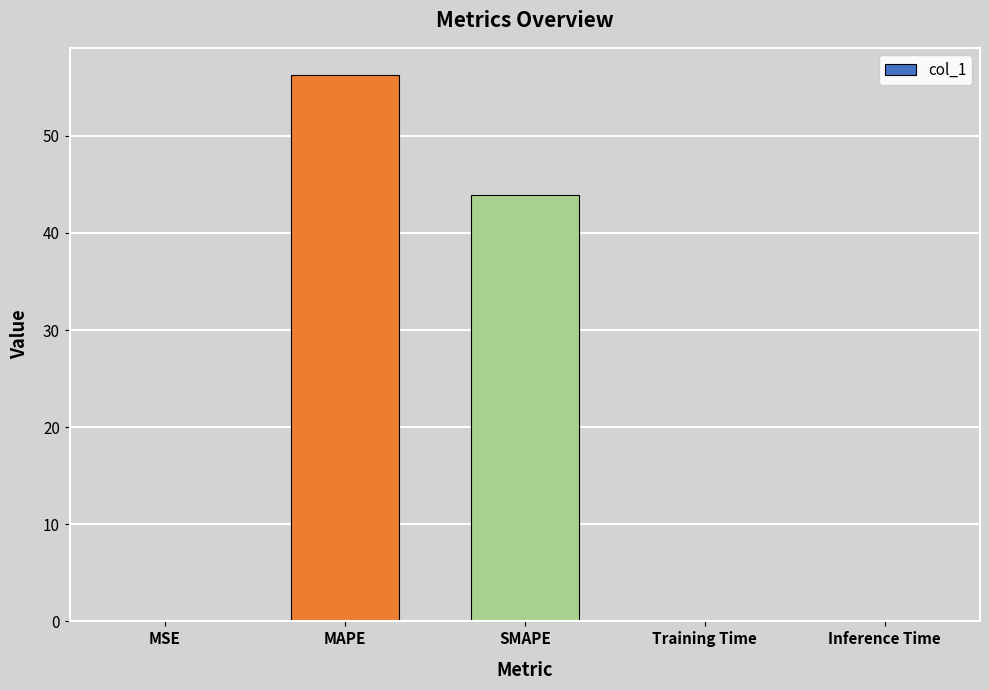

Is it true that the value at MSE is 0.0?

True